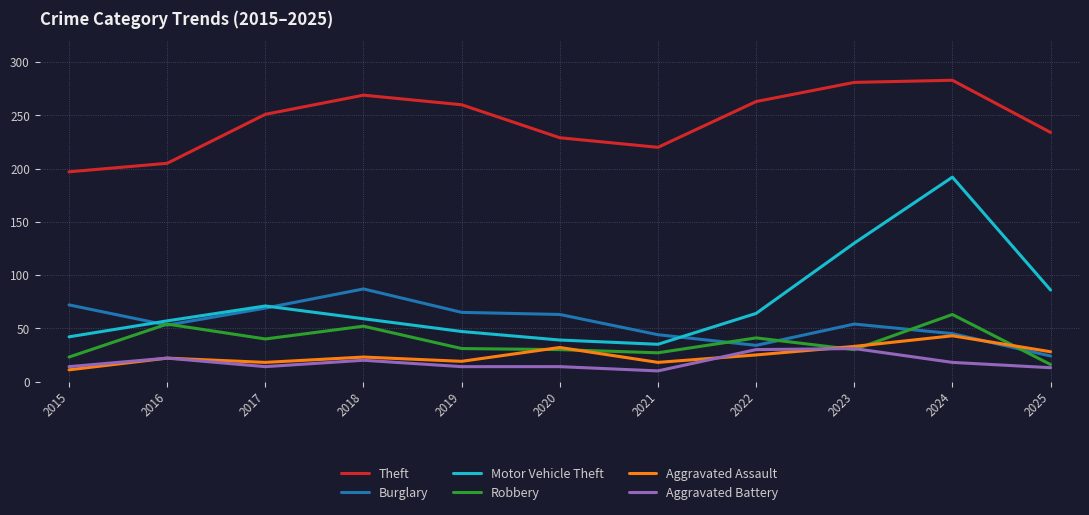

Read the Aggravated Battery value at 2025.

13